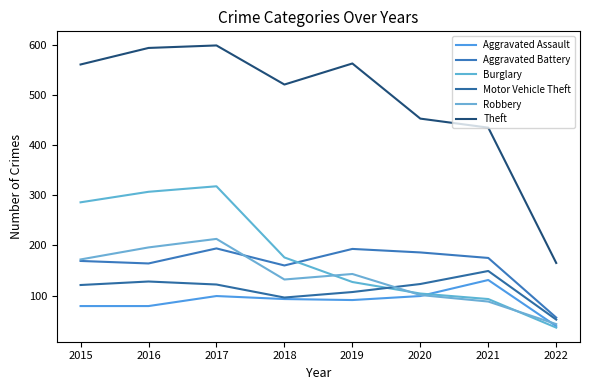

What is the value of the Burglary point at the 2nd from the left?

307